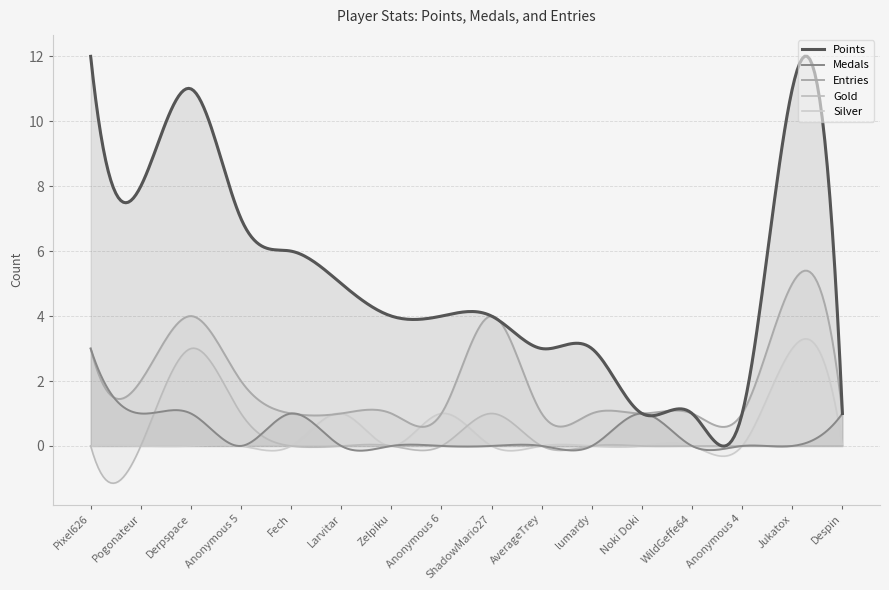

In Points, how many points are lower than both neighbors (excluding endpoints)?

5